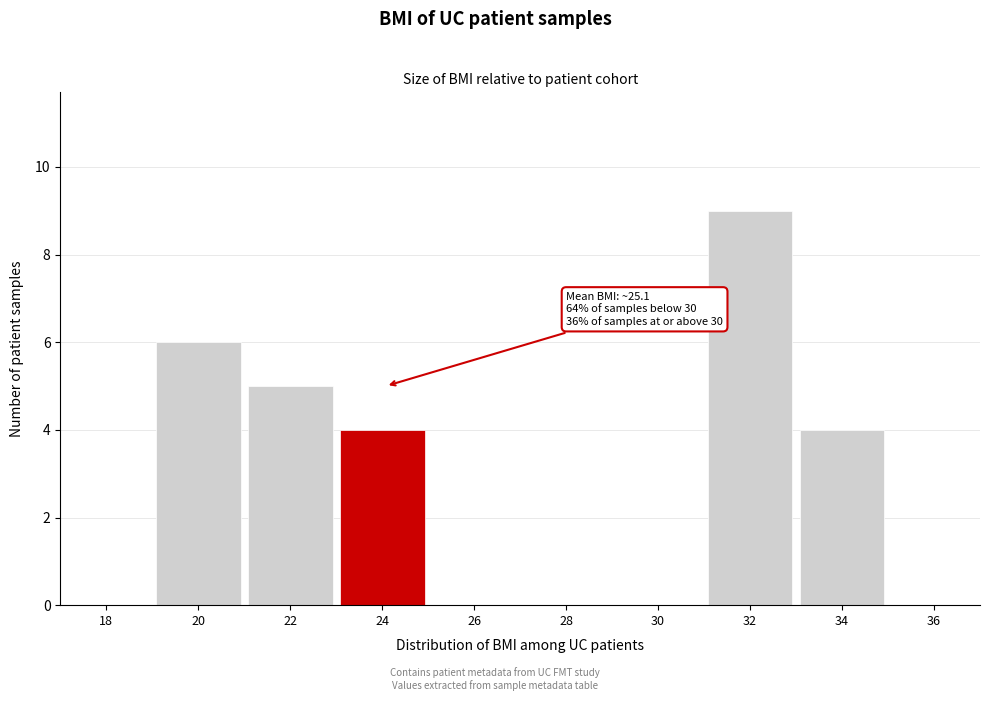

Reading left to right, extract all data points from this chart.

18=0	20=6	22=5	24=4	26=0	28=0	30=0	32=9	34=4	36=0